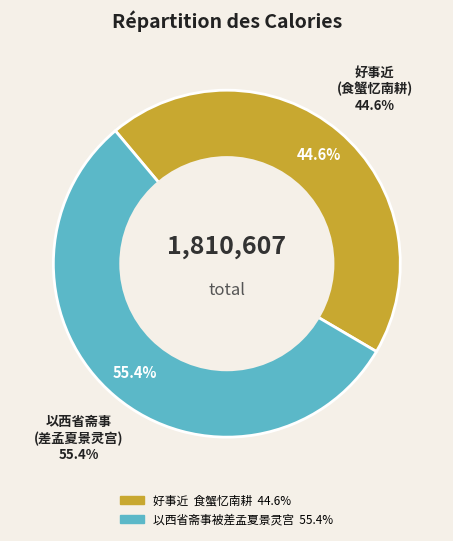

Is it true that 好事近  食蟹忆南耕 时南耕以礼斗斋宿道院 is 52% of the pie?

False